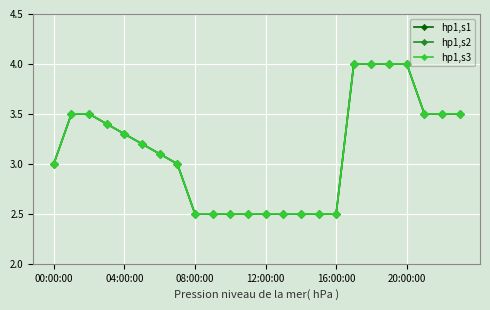

What is the average value of the hp1,s2 series?

3.1